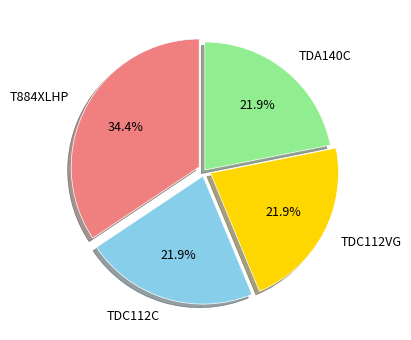

Does T884XLHP account for over 50% of the chart?

No